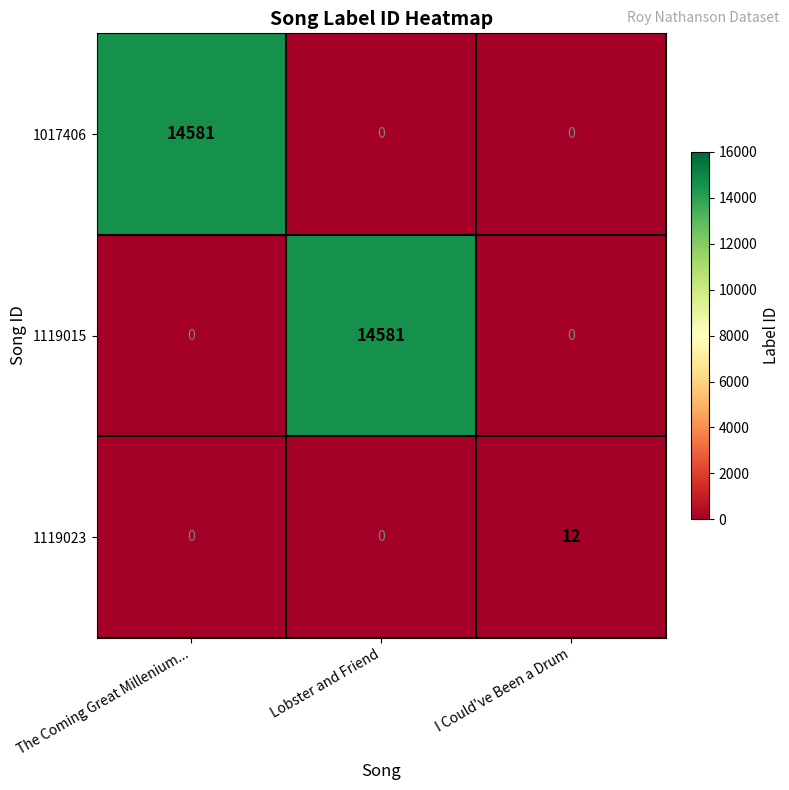

What is the difference between the highest and lowest values at Lobster and Friend?

14581